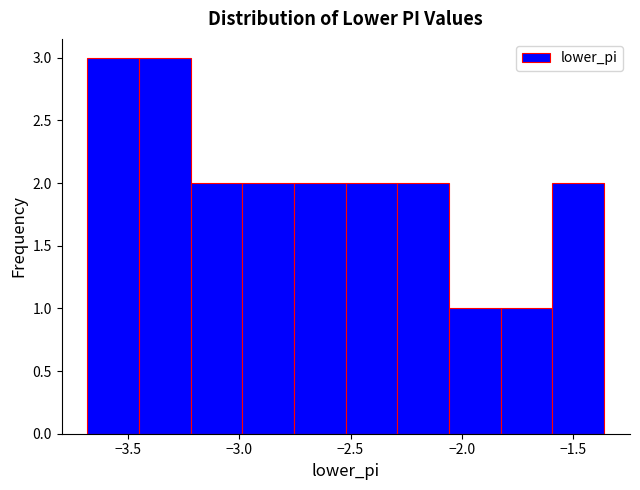

Reading left to right, list every bar in this chart as the range it spans on the x-axis followed by its height. Neither the bar edges nor the heights are printed on the chart, so give them approximately, as read against the axes.

-3.70 to -3.45: 3
-3.45 to -3.20: 3
-3.20 to -3.00: 2
-3.00 to -2.75: 2
-2.75 to -2.50: 2
-2.50 to -2.30: 2
-2.30 to -2.05: 2
-2.05 to -1.80: 1
-1.80 to -1.60: 1
-1.60 to -1.35: 2